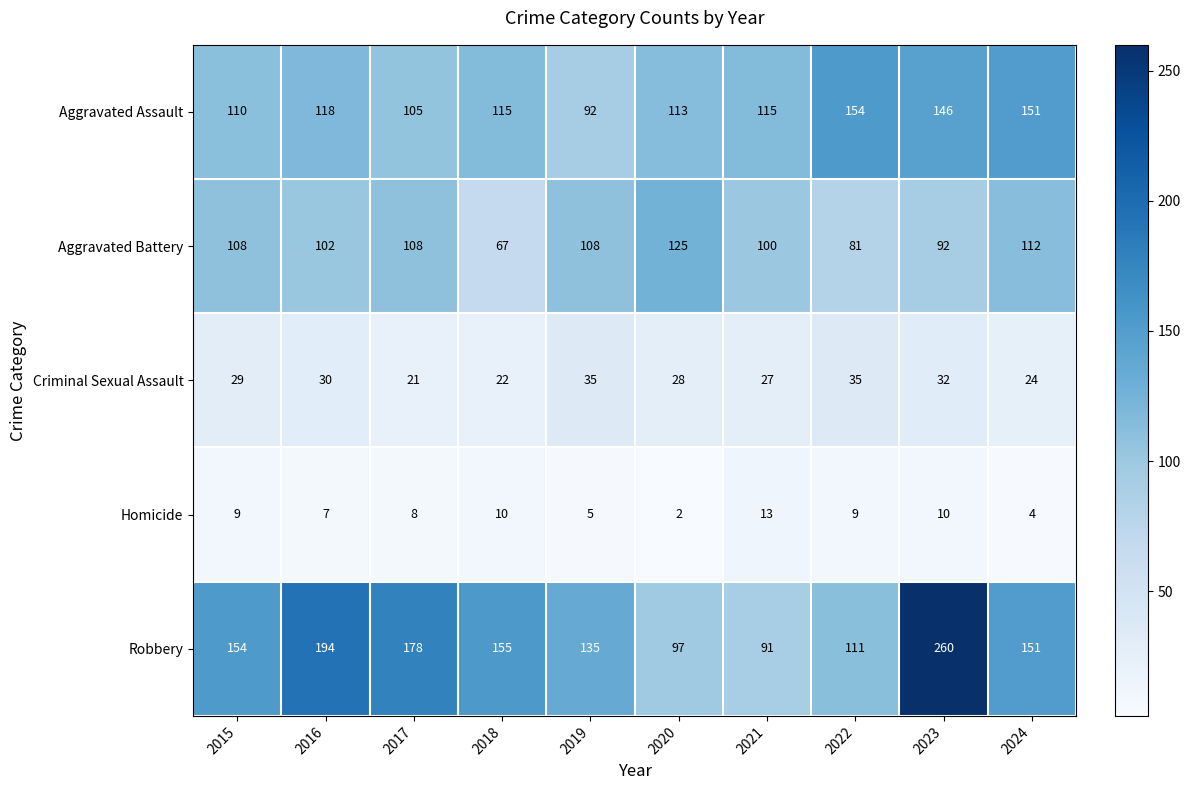

What is the average value of the Aggravated Assault series?

122